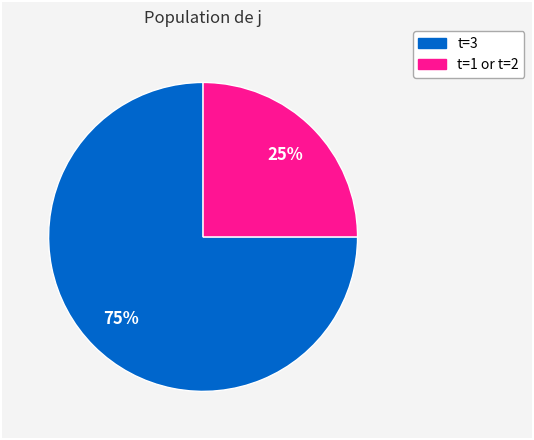

To the nearest percent, what is the average slice percentage?

50%